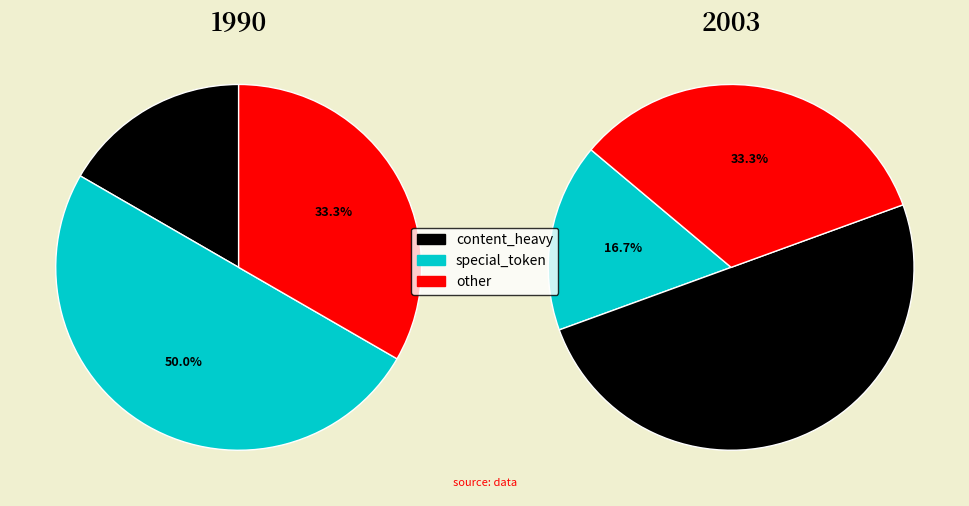

Which slice is the largest?

special_token